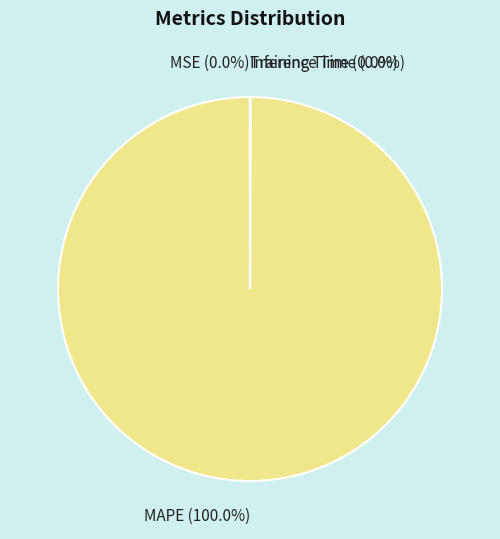

To the nearest percent, what is the difference between the largest and smallest slice percentages?

100%